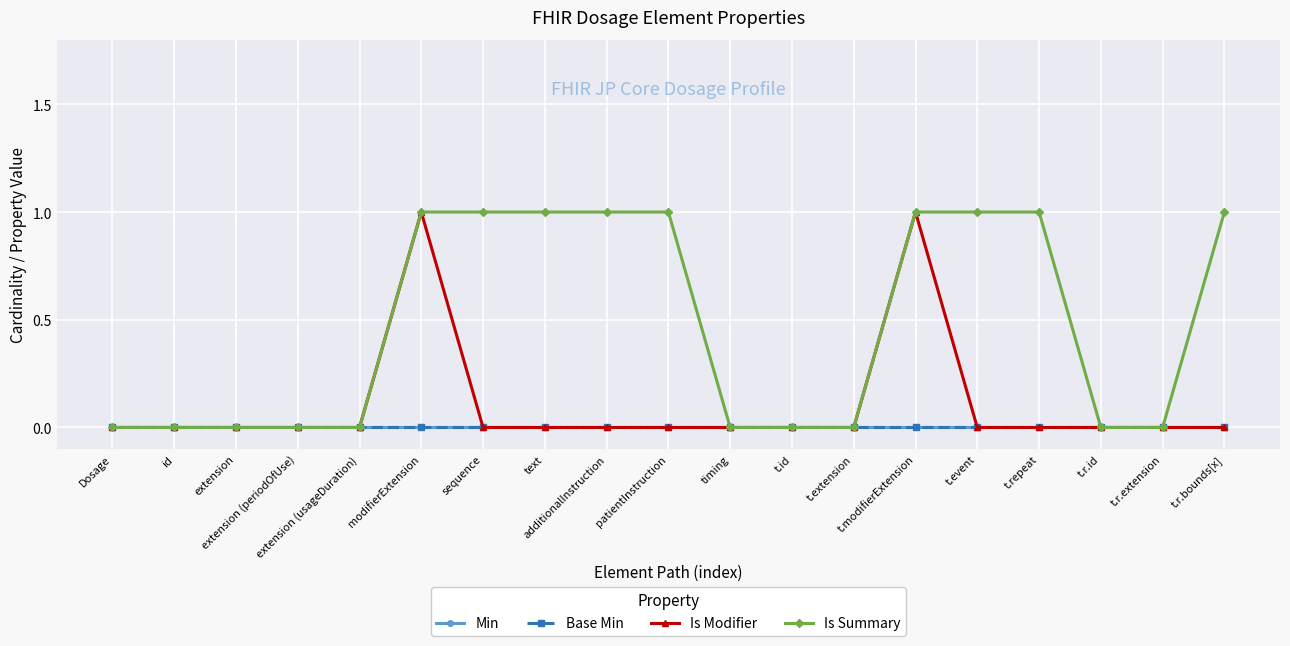

Is this an area chart (filled region under the line)?

No